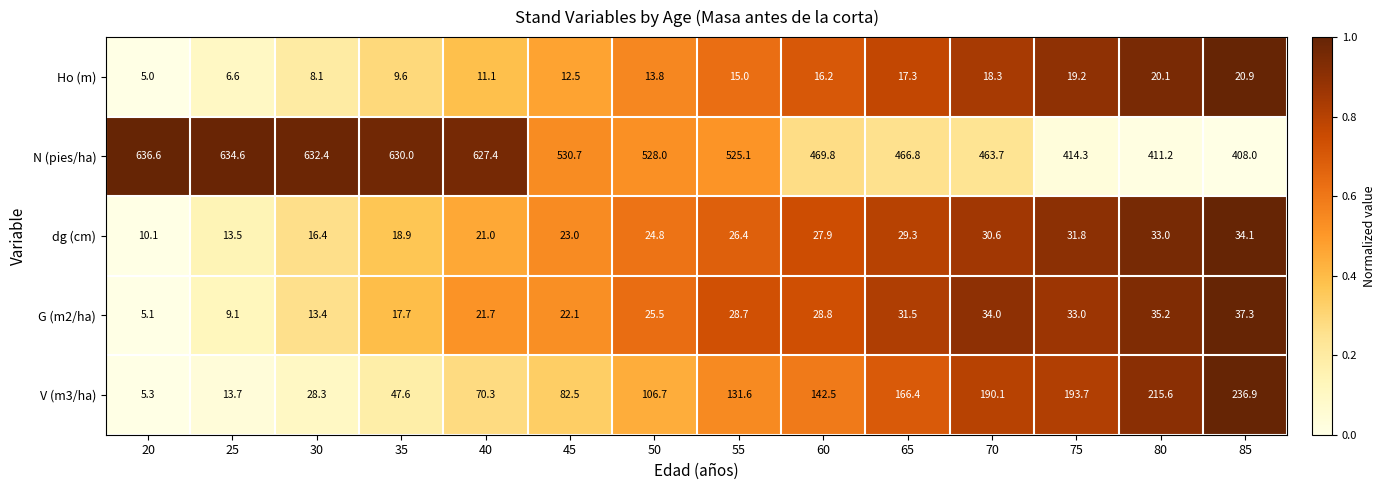

What is the total value across all series at 20?

662.1